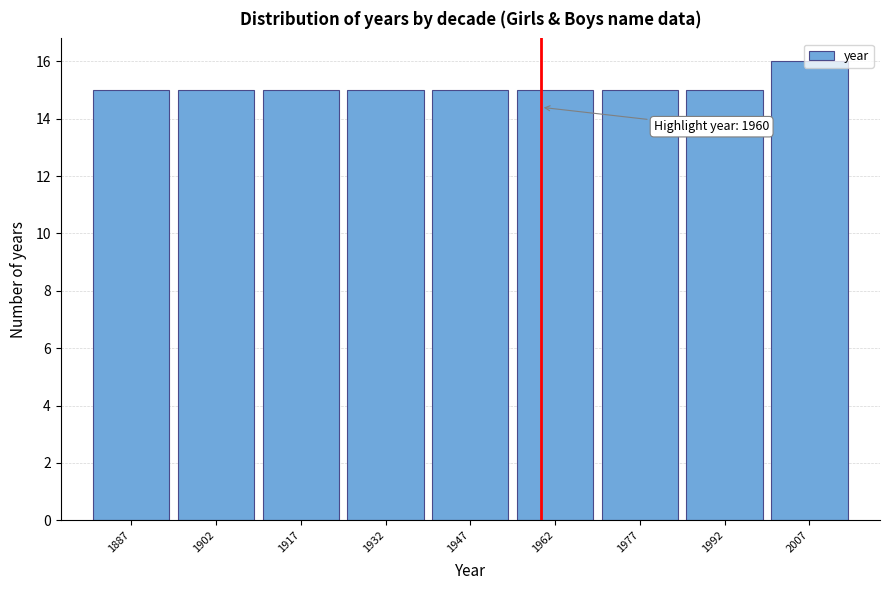

Which range on the x-axis has the tallest bar?

2000 to 2015